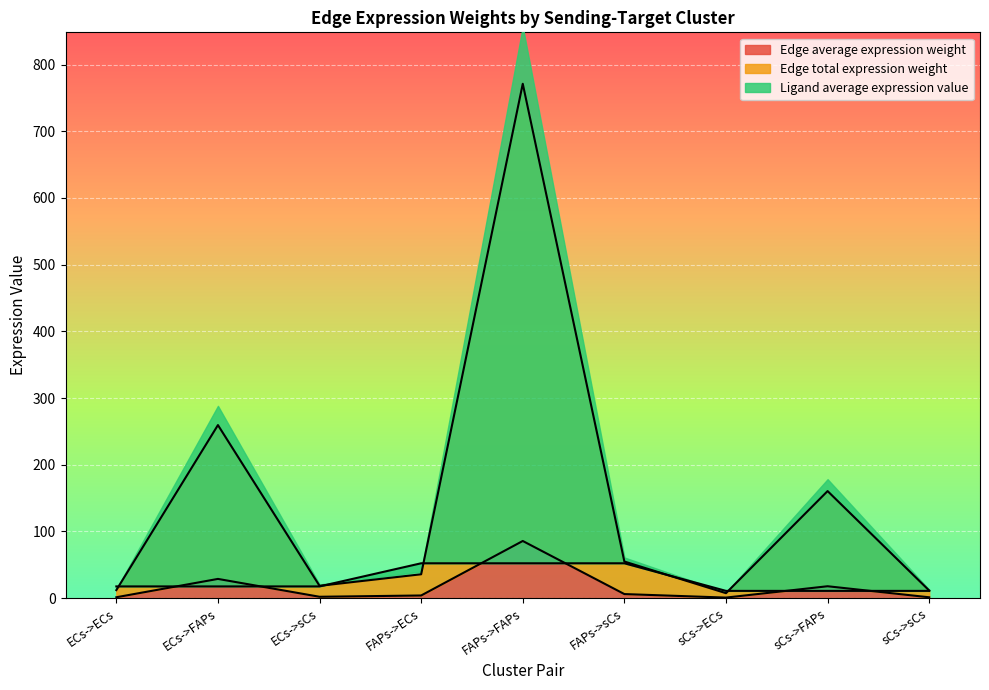

The value of Edge average expression weight at sCs->FAPs is 17.8. True or false?

True